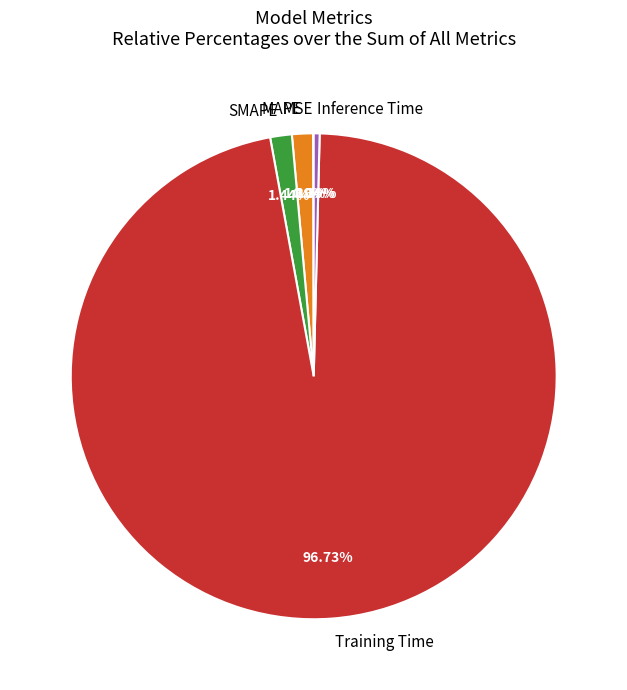

Between Training Time and SMAPE, which is larger?

Training Time